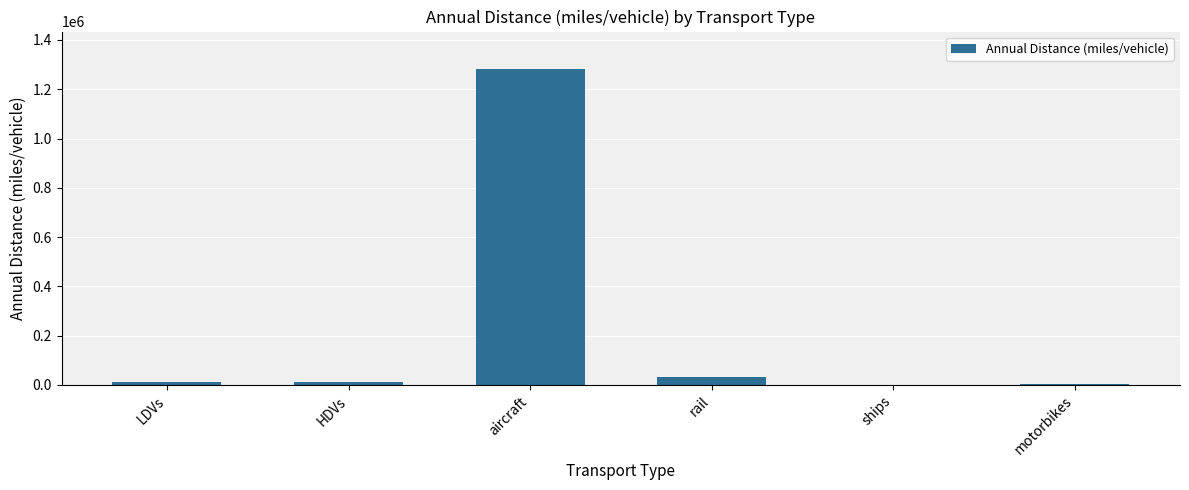

Read the value at rail.

33681.5